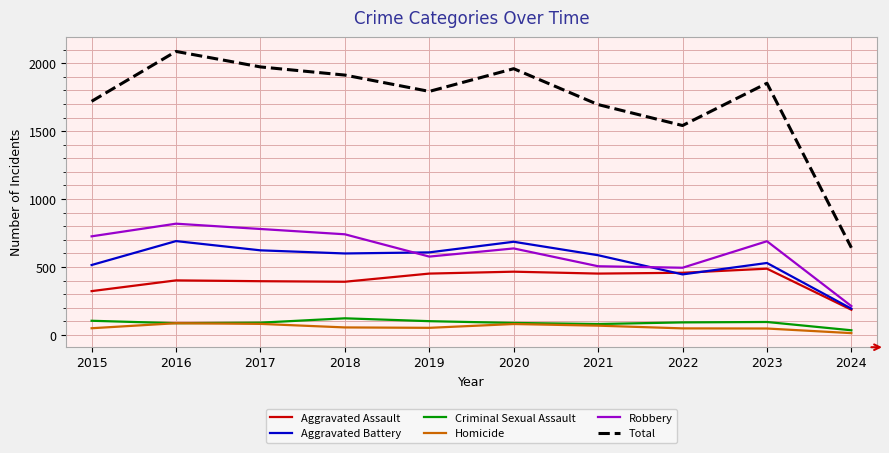

How many values in the Robbery series are below 690?

5